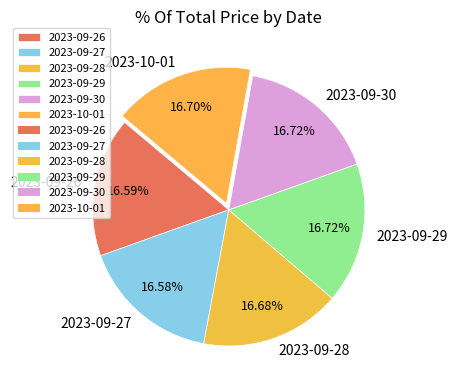

Is there any slice that represents more than half of the pie?

No